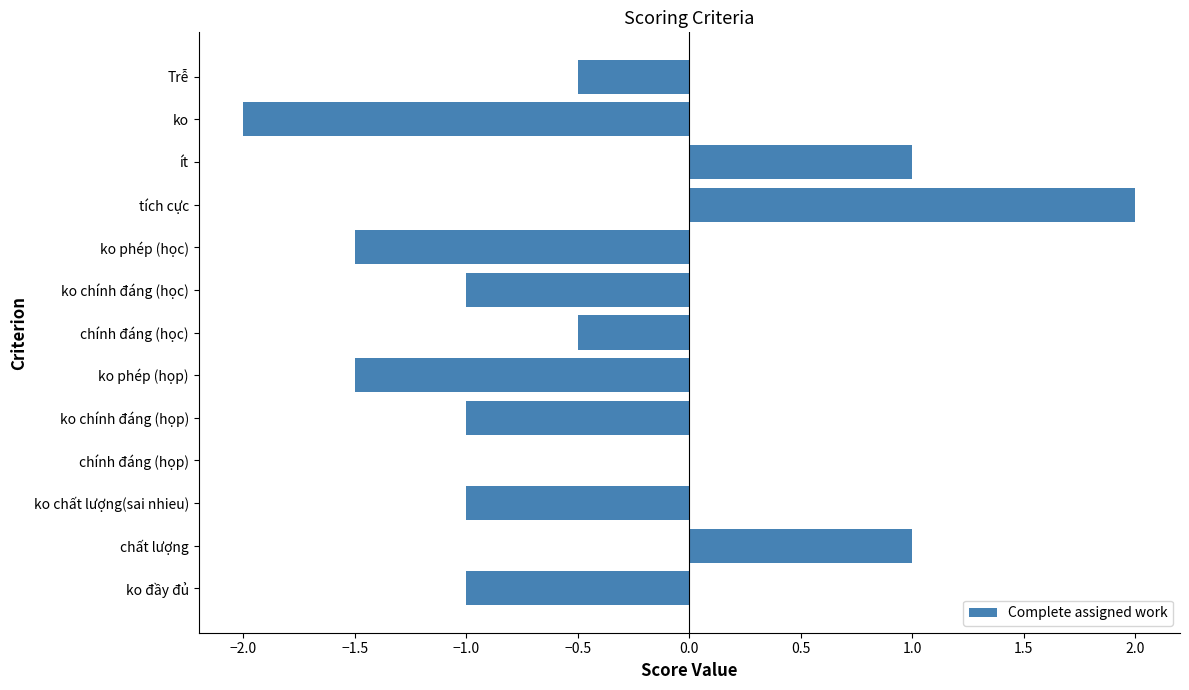

How many categories are shown in the chart?

13